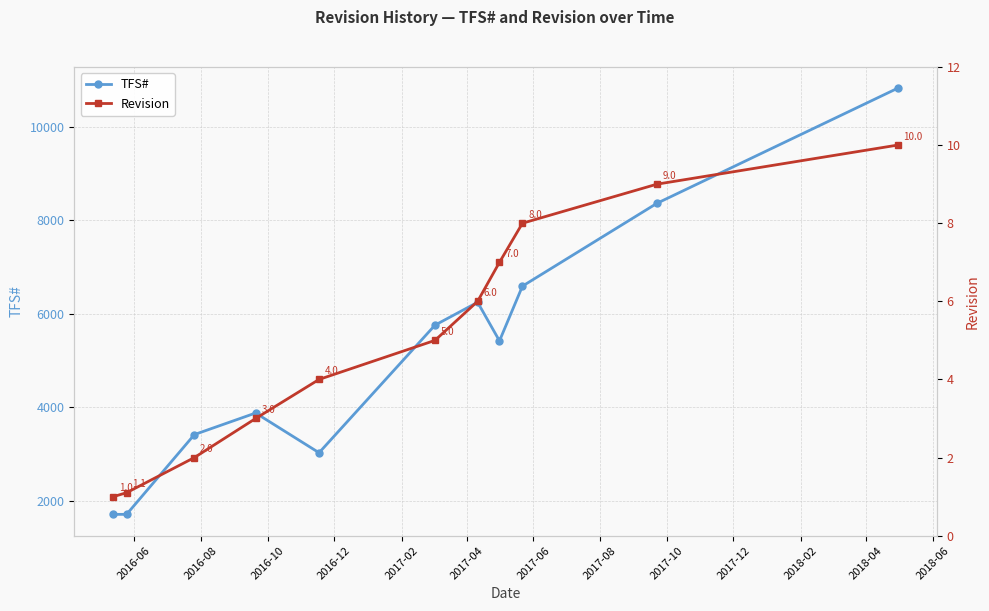

How many interior local valleys does the TFS# series have?

2